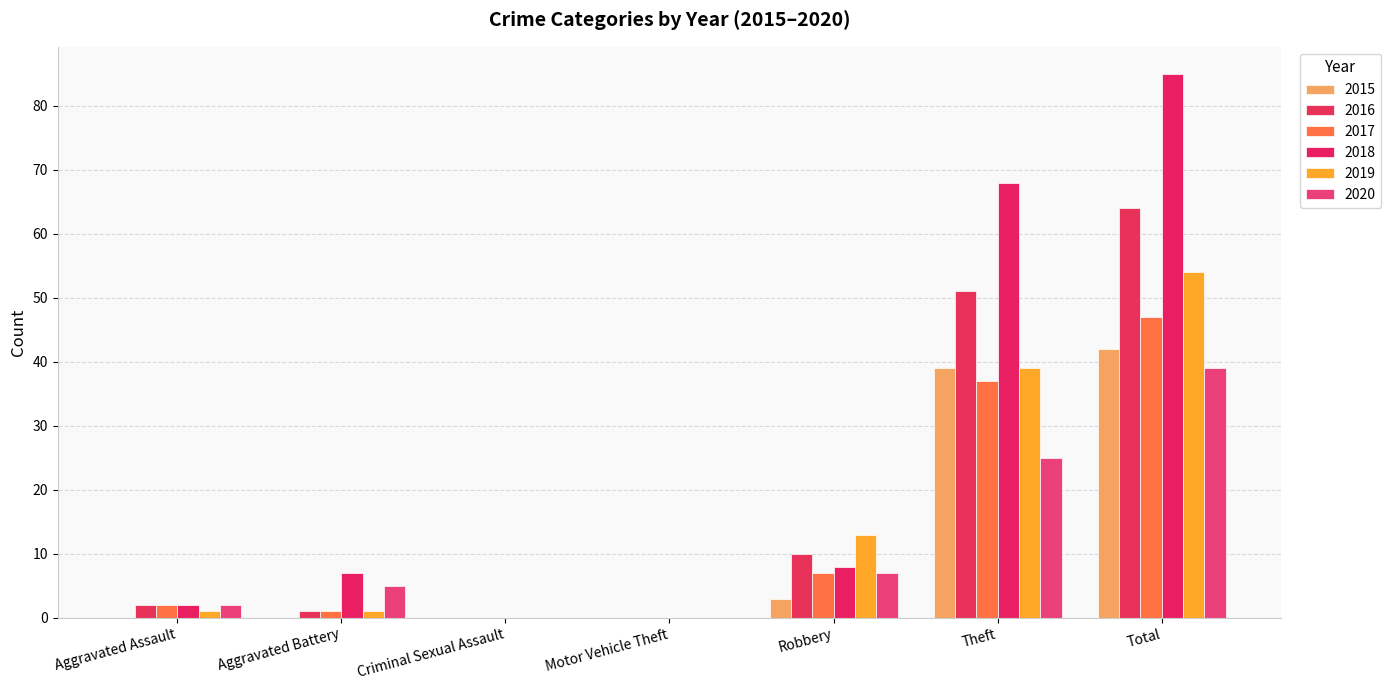

What is the difference between the second highest and minimum values in the 2017 series?

37